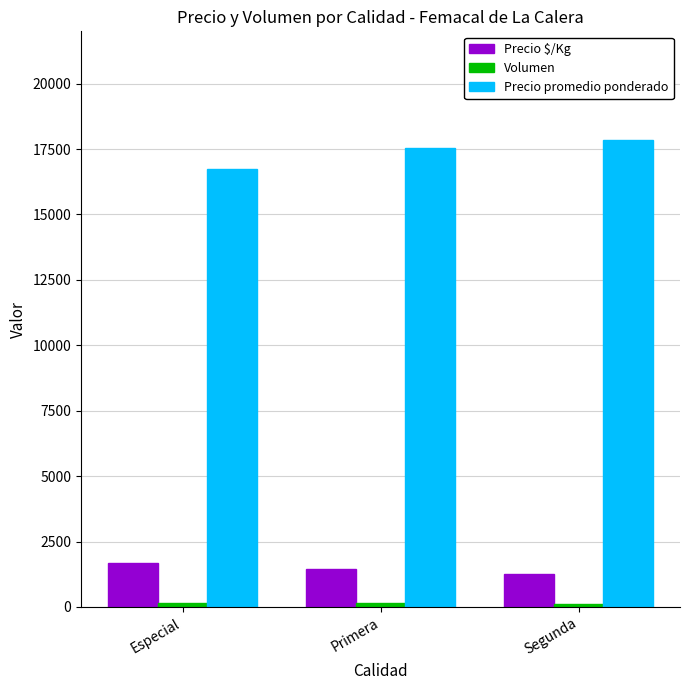

Where is Precio promedio ponderado nearest to the value 17283?

Primera